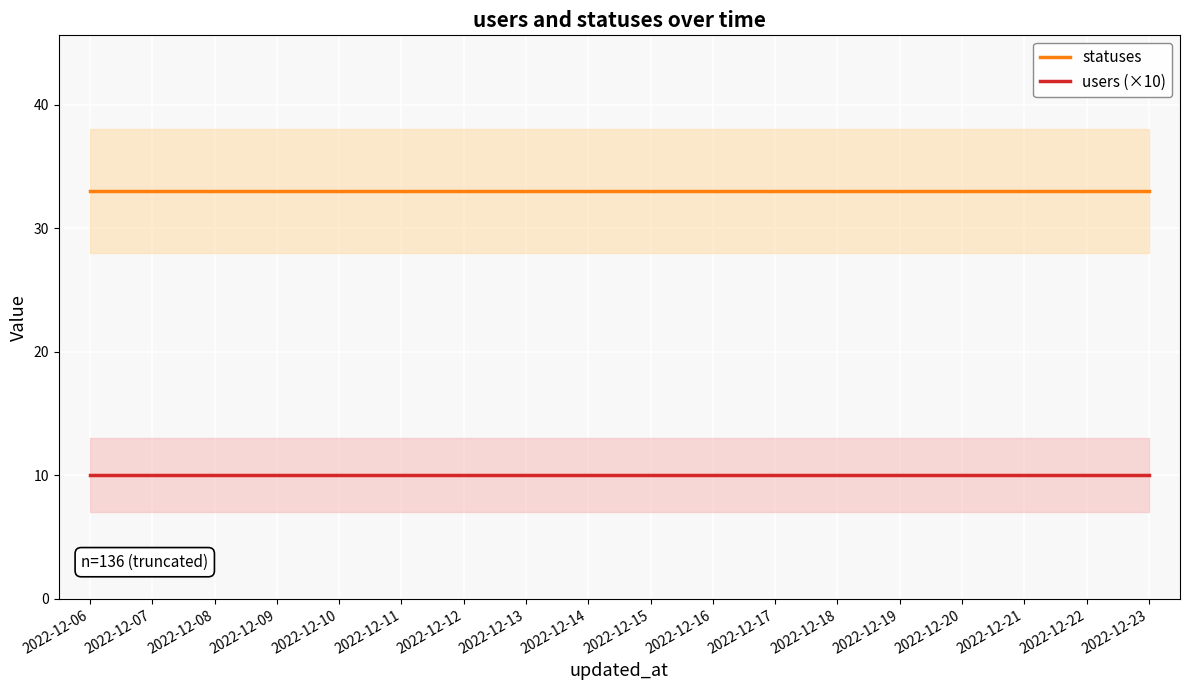

Which series has the largest total across all categories?

statuses